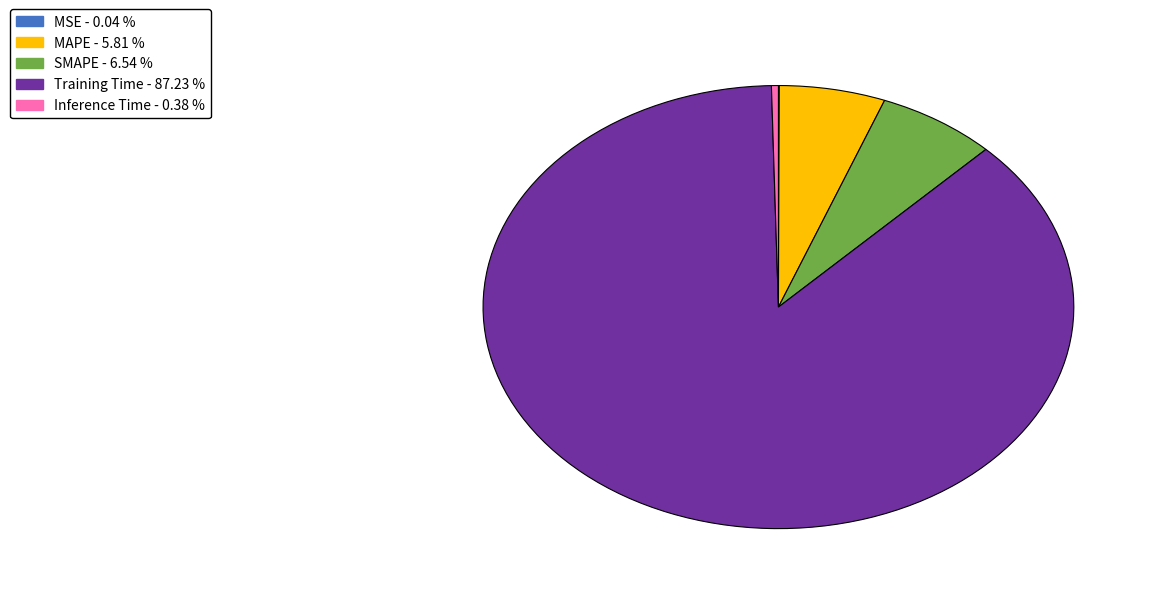

Do MAPE and Inference Time together represent more than half of the pie?

No